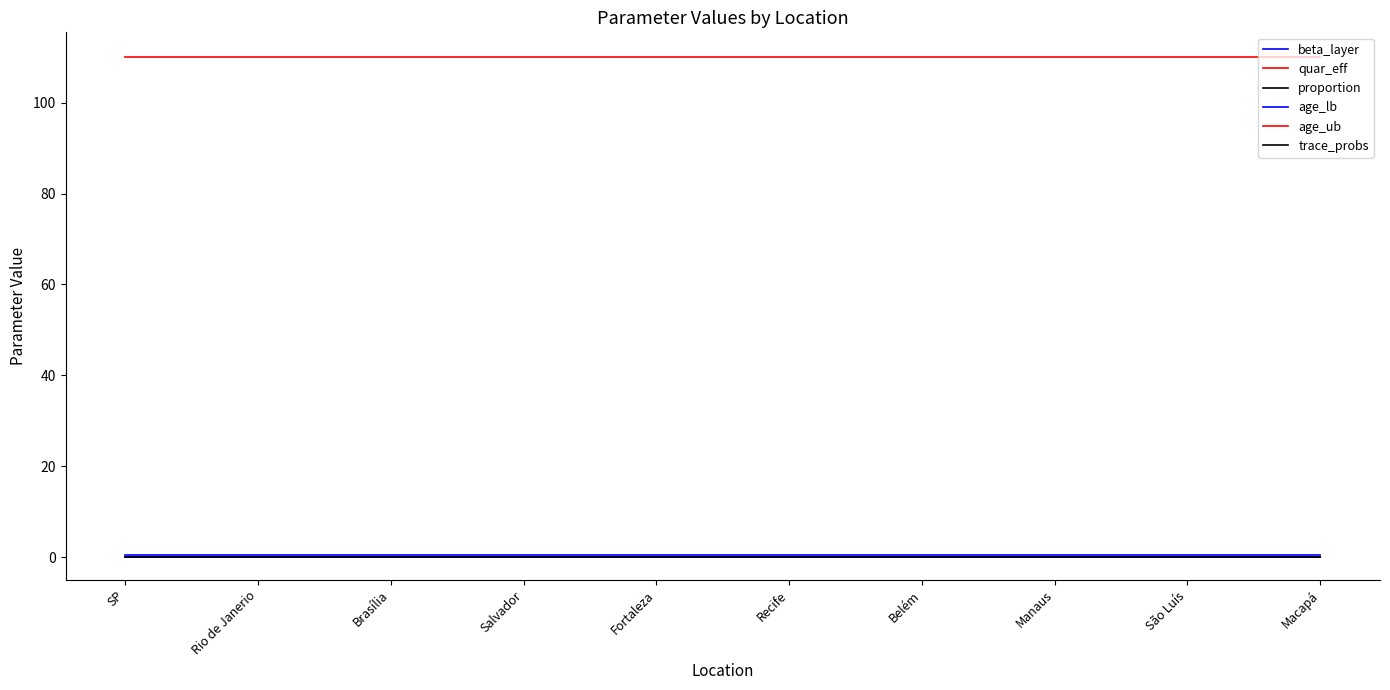

Is this an area chart (filled region under the line)?

No